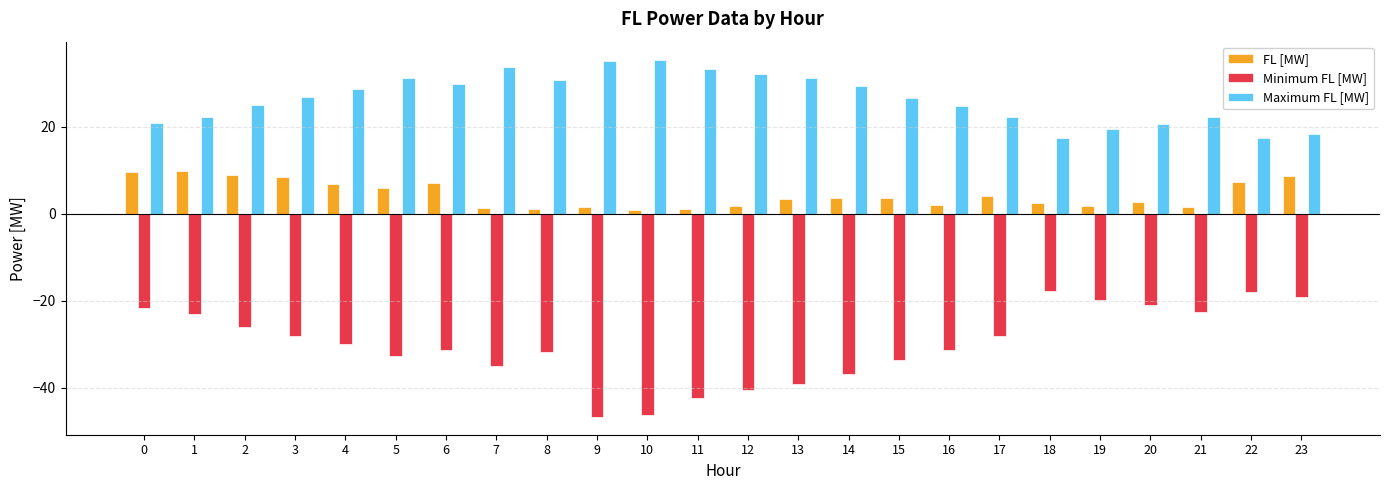

How many values in the Minimum FL [MW] series exceed -29?

11